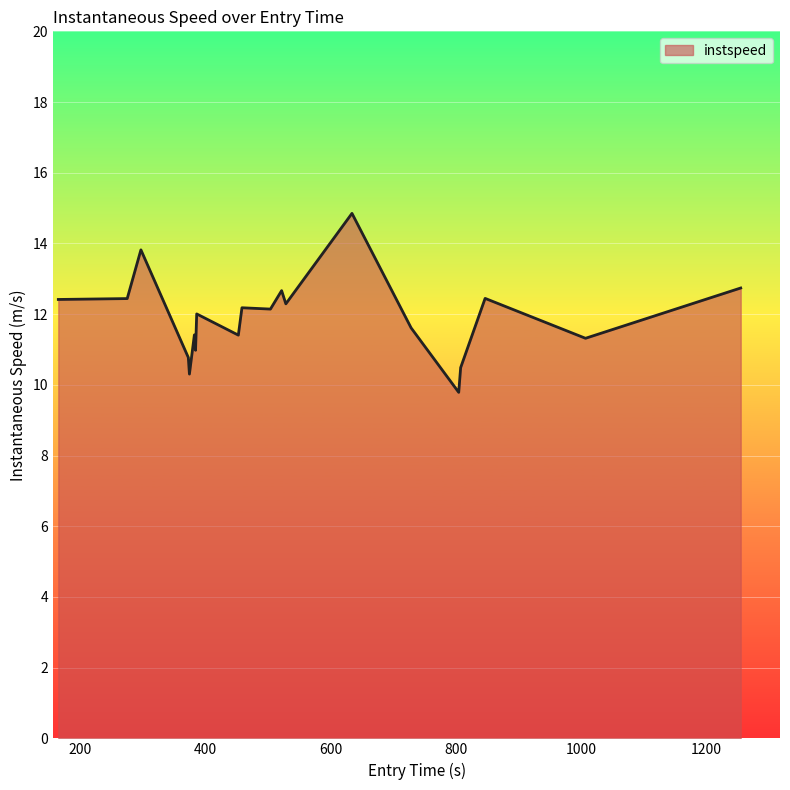

What is the minimum value shown in the chart?

9.8